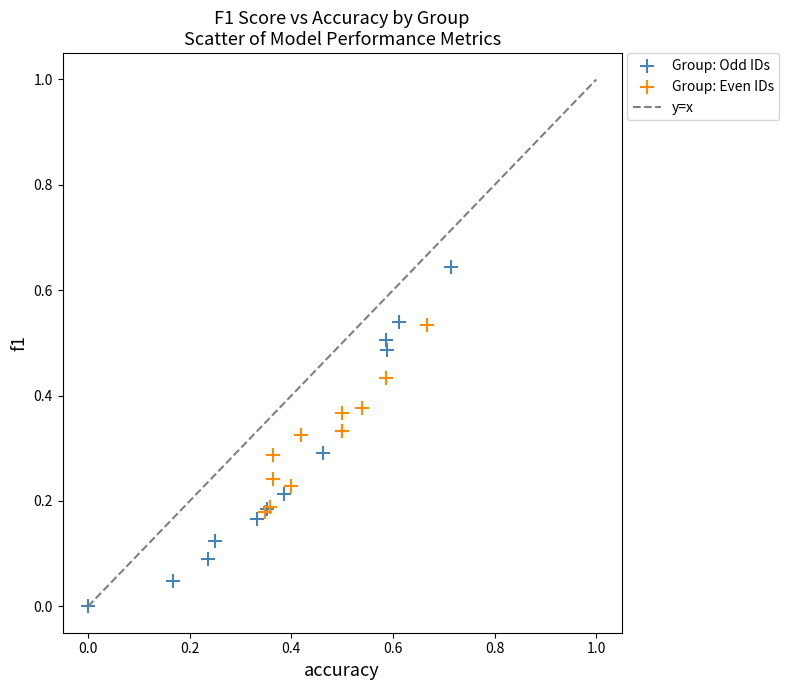

Which series contains the lowest Y value?

Group: Odd IDs